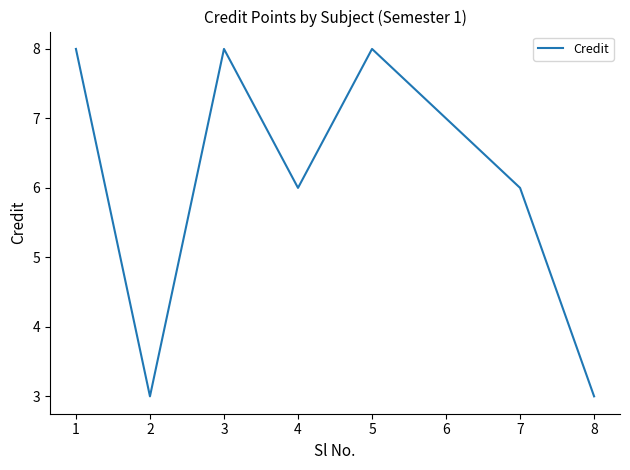

How many distinct data groups are displayed?

1